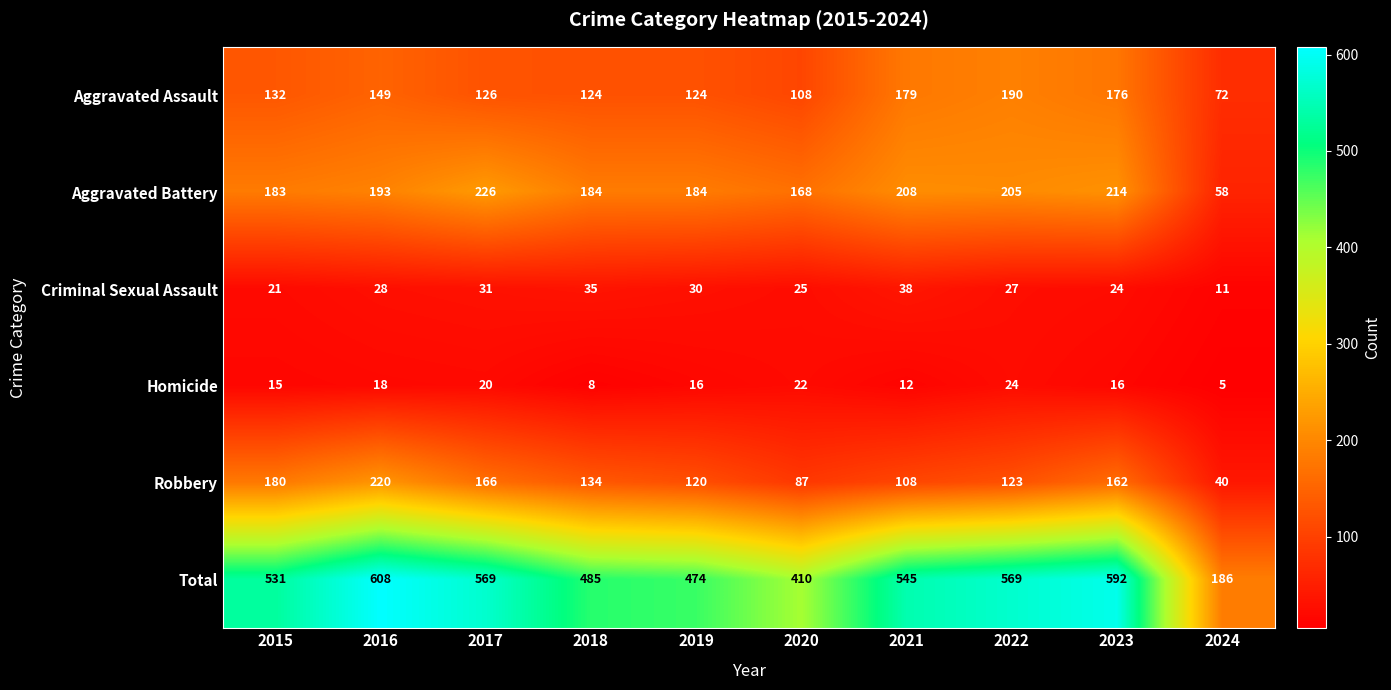

What is the difference between the highest and lowest values at 2020?

388